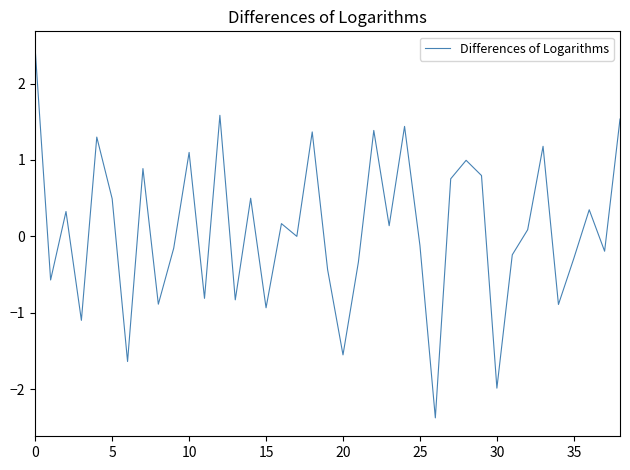

What is the maximum value shown in the chart?

2.4